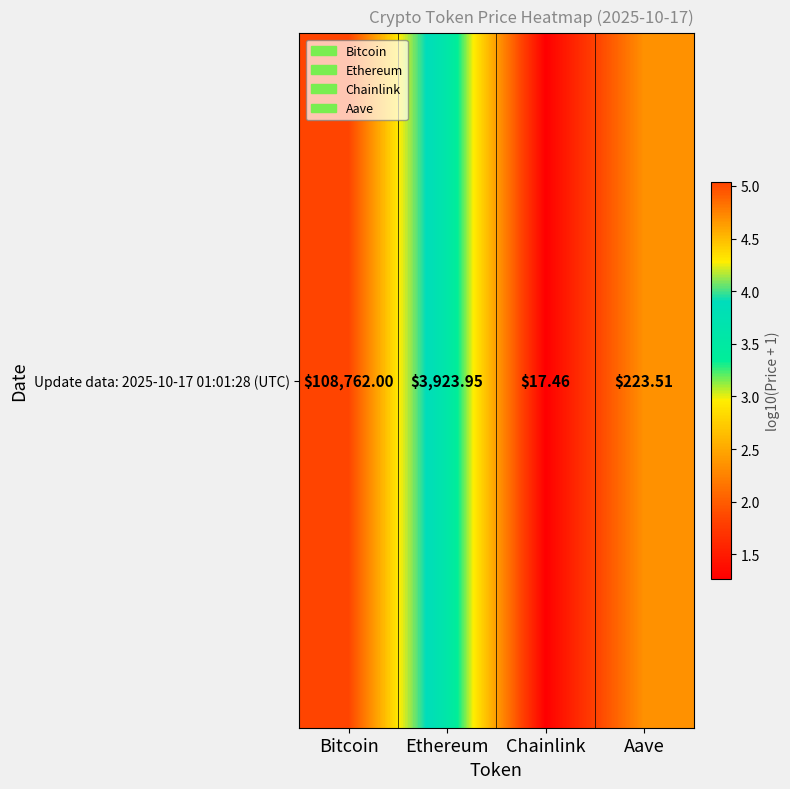

What is the sum of all values?

12.2